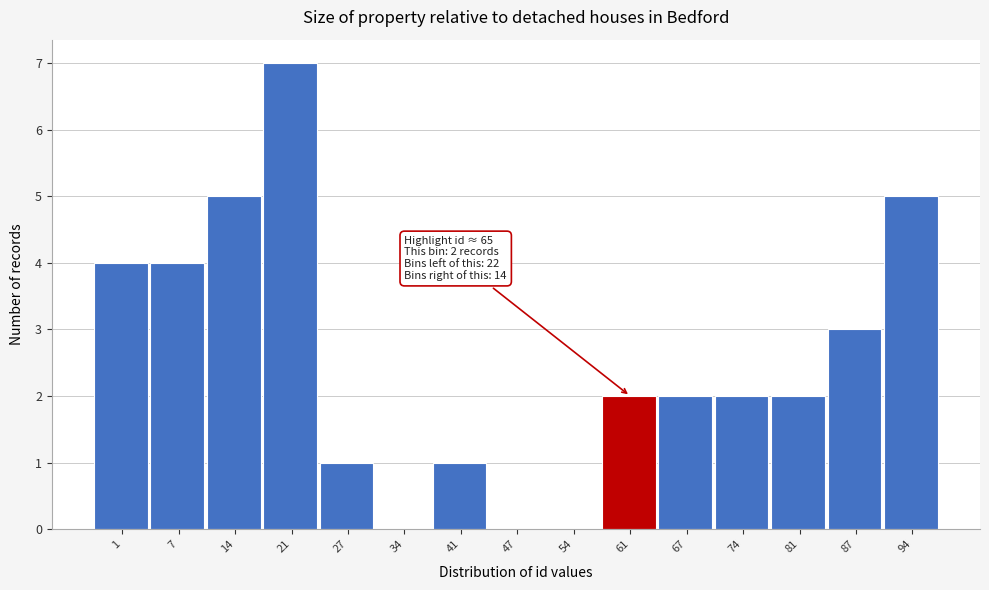

Reading right to left, transcribe all the data shown in this chart.

94=5	87=3	81=2	74=2	67=2	61=2	54=0	47=0	41=1	34=0	27=1	21=7	14=5	7=4	1=4